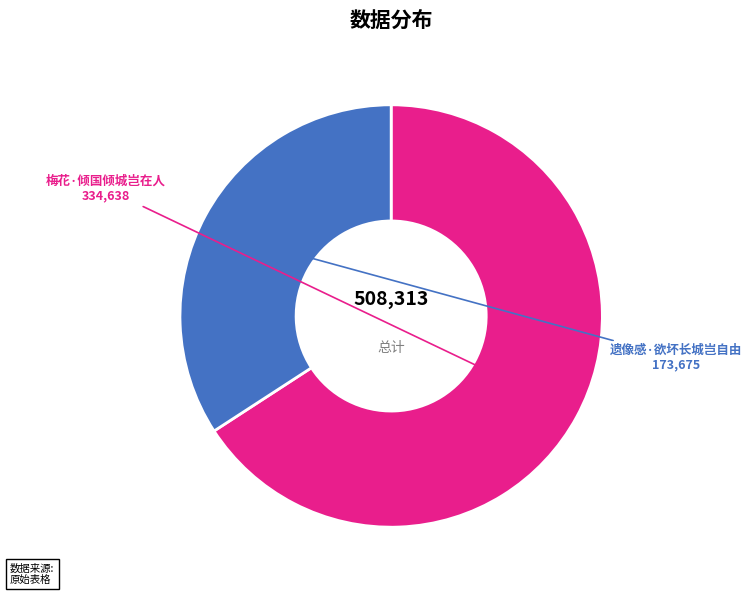

Does any single category account for the majority?

Yes